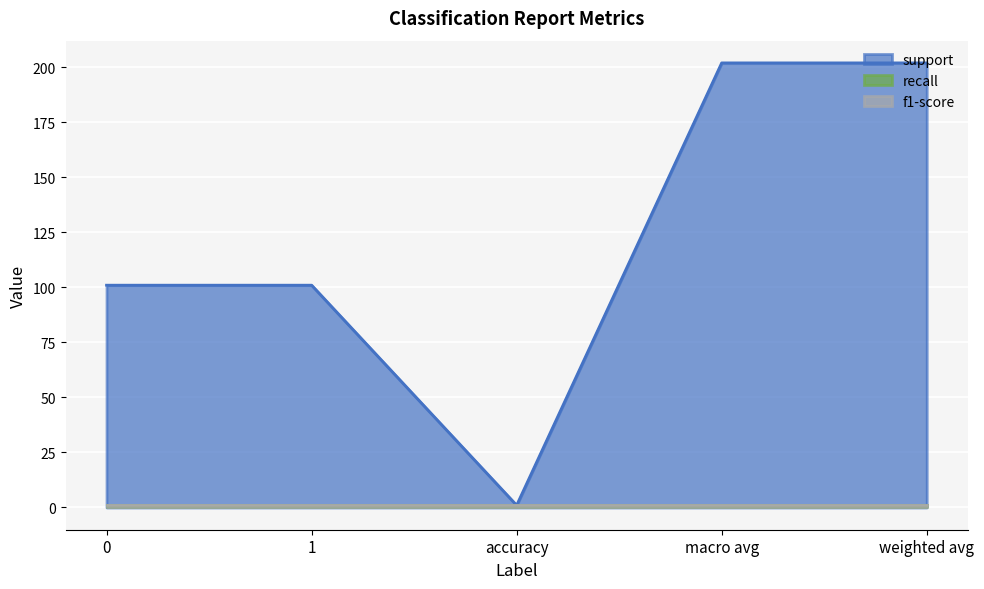

Is it true that recall equals 1 at macro avg?

True